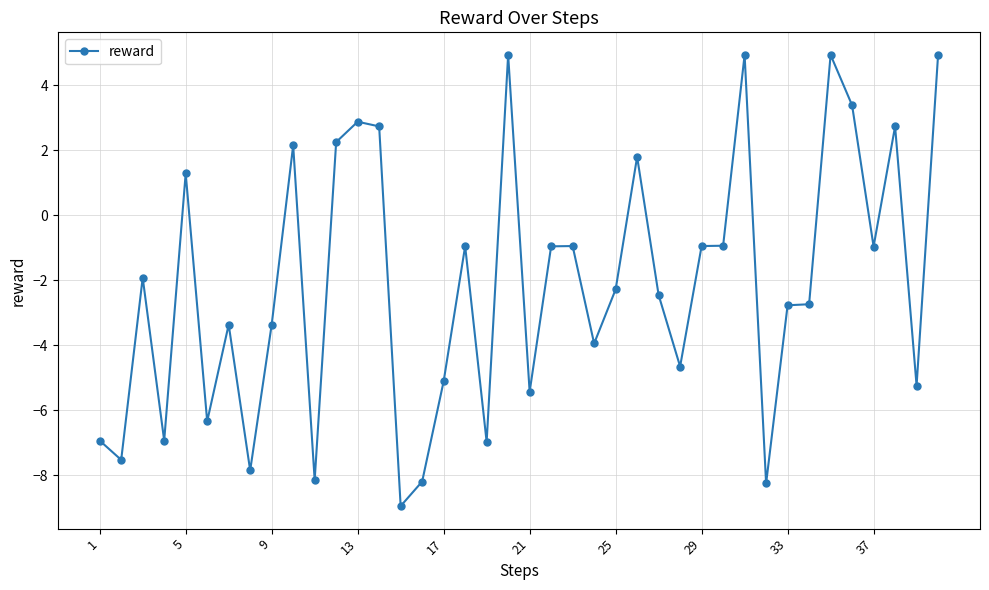

What is the smallest value displayed?

-8.9